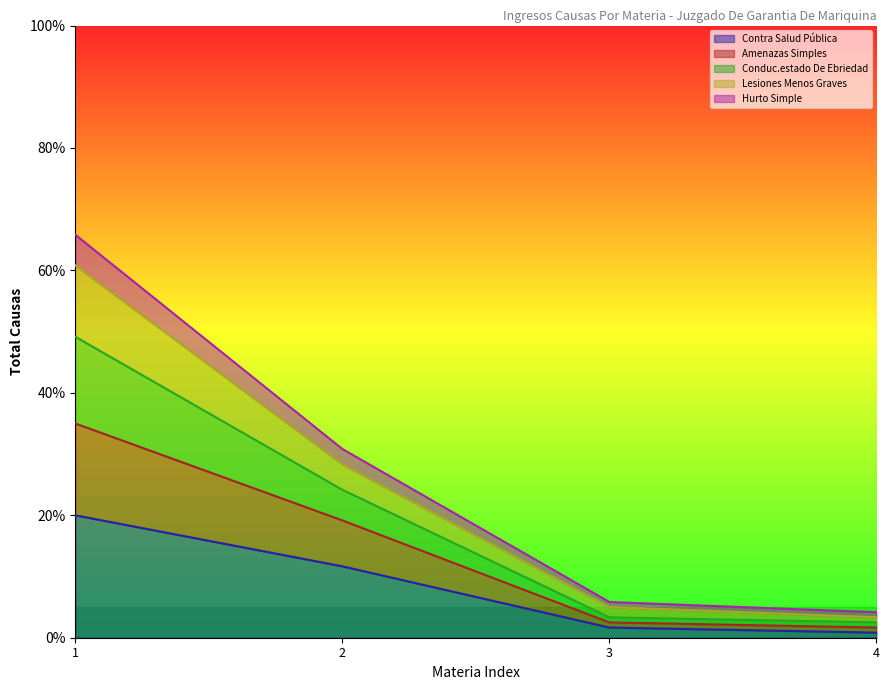

What is the total value across all series at 2?

30.8